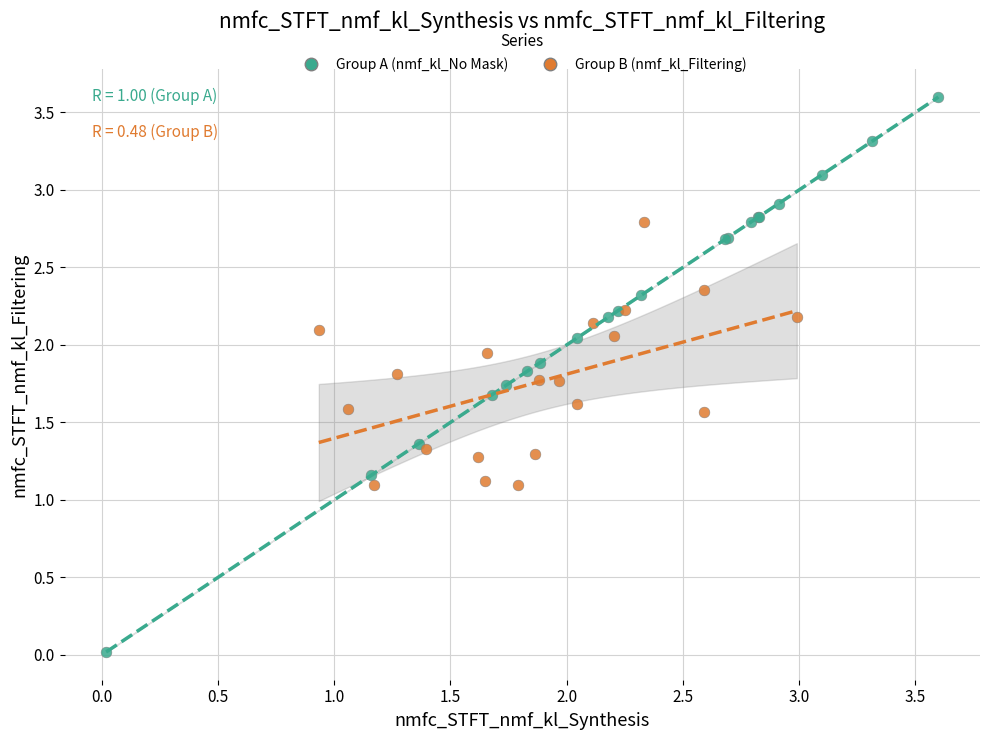

Which series contains the highest Y value?

Group A (nmf_kl_No Mask)